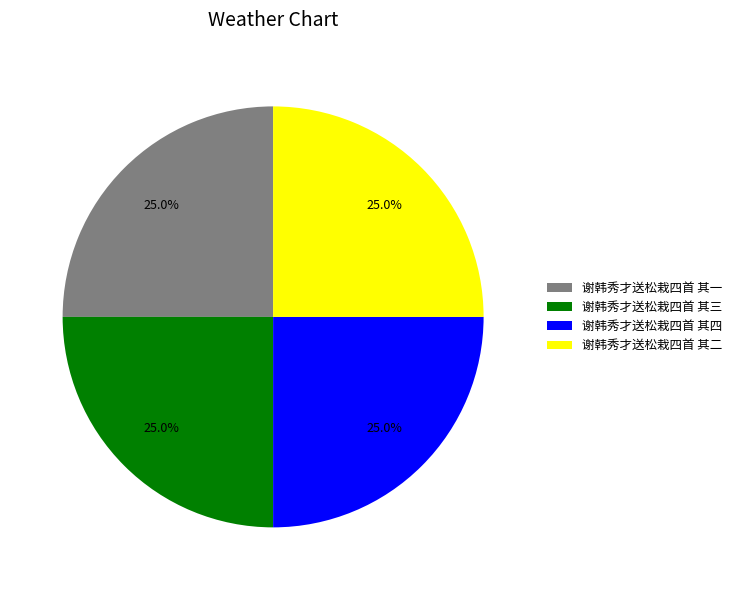

Combined, what portion of the pie is 谢韩秀才送松栽四首 其三 and 谢韩秀才送松栽四首 其四?

50.0%